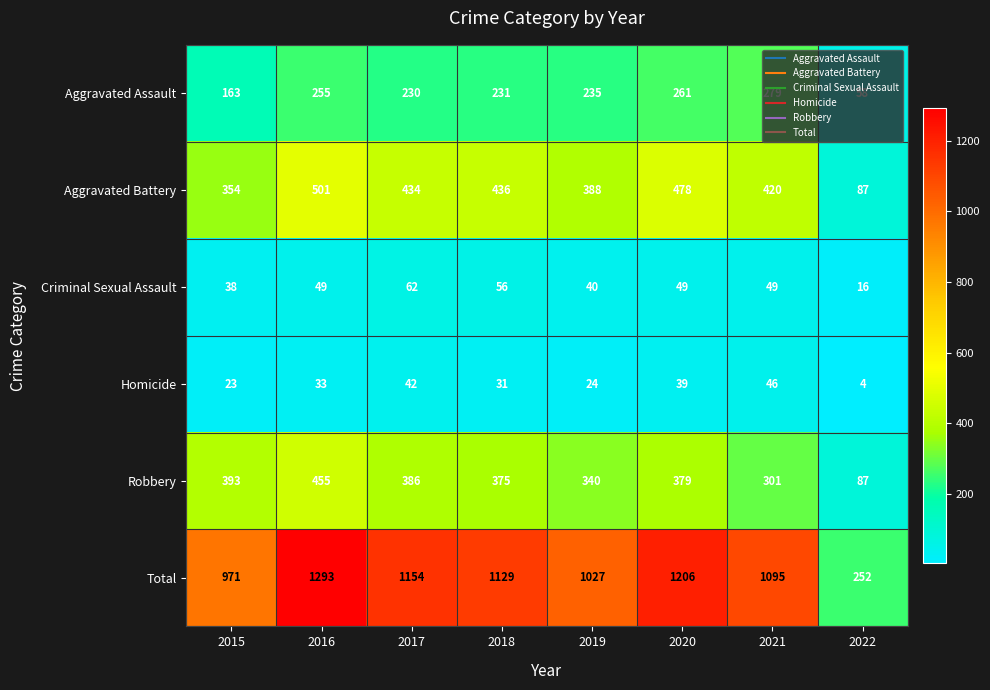

How many distinct data groups are displayed?

6